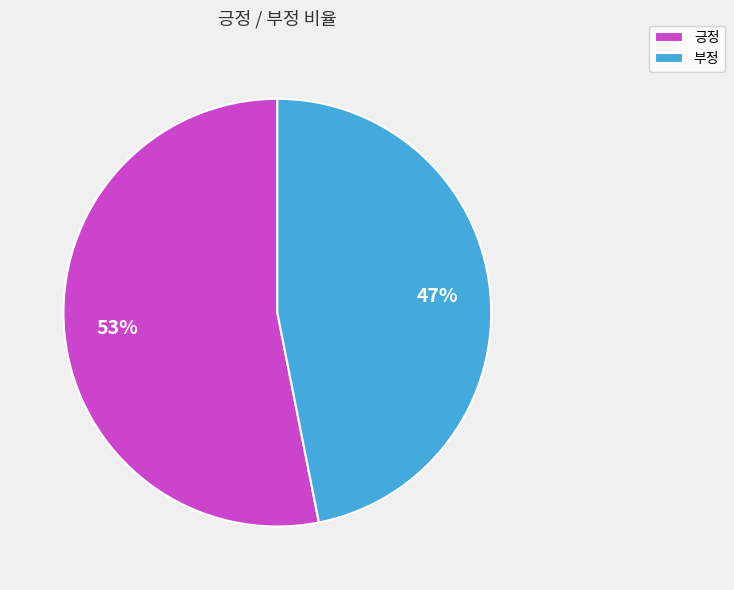

Count the number of slices in the pie.

2